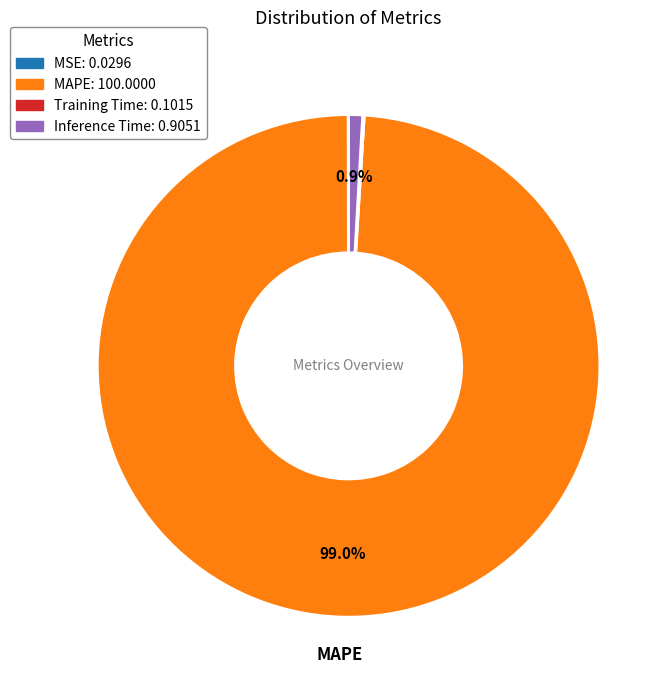

Is there a majority slice in this chart?

Yes